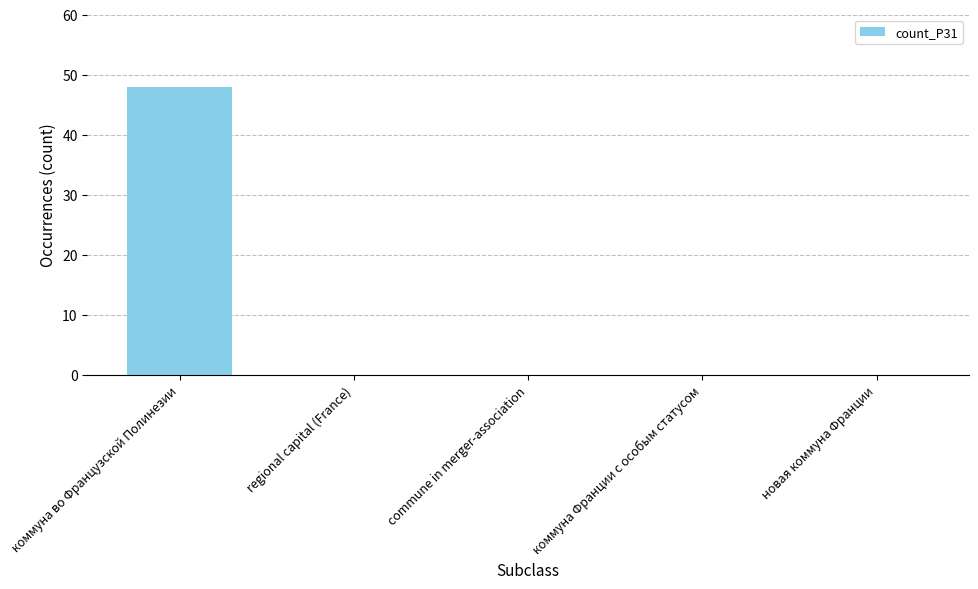

Reading right to left, list all the values displayed in this chart.

0	0	0	0	48